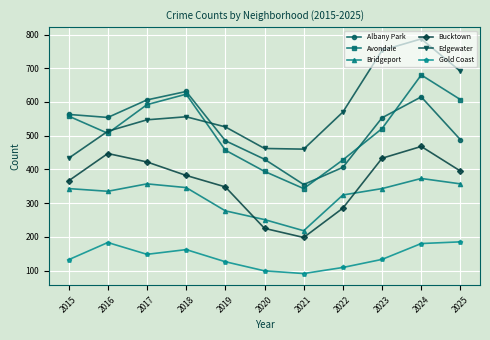

How many interior local valleys does the Bridgeport series have?

2